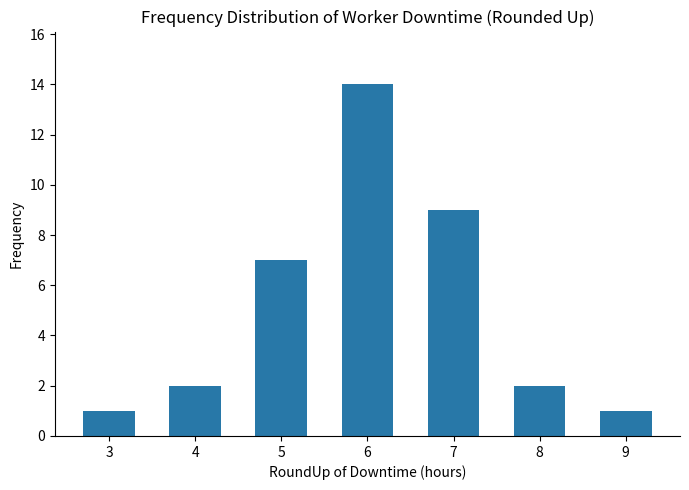

What is the minimum value shown in the chart?

1